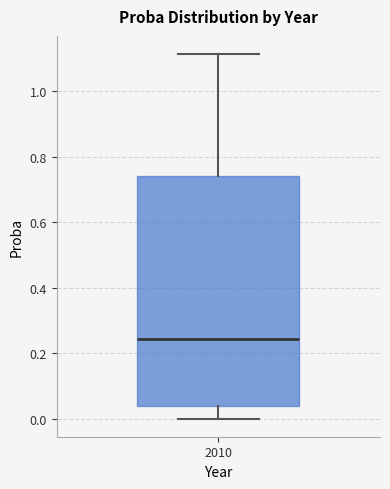

Transcribe this box plot: give where the median line is, the range the box spans, and where the two whiskers end, as read against the y-axis. The values are not printed on the chart, so give them approximately, as read against the axis.

median 0.24, box 0.04 to 0.74, whiskers 0.00 to 1.12